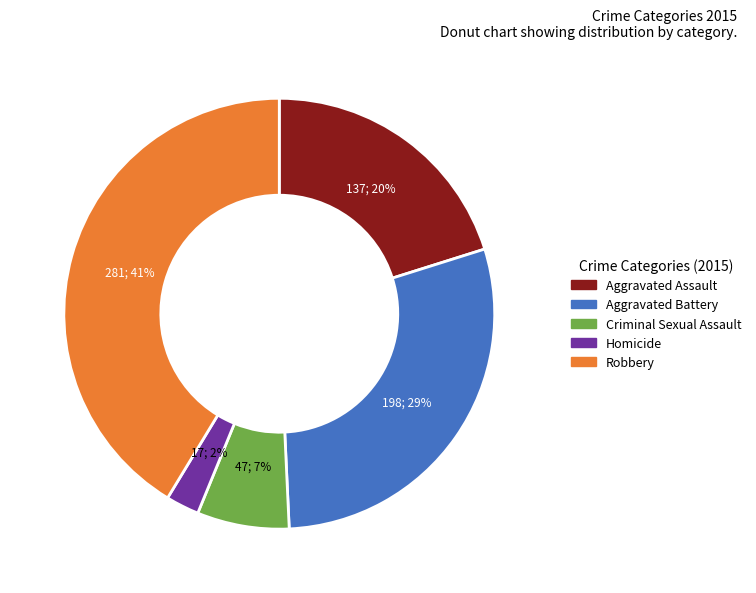

Which category has the smallest portion of the pie?

Homicide